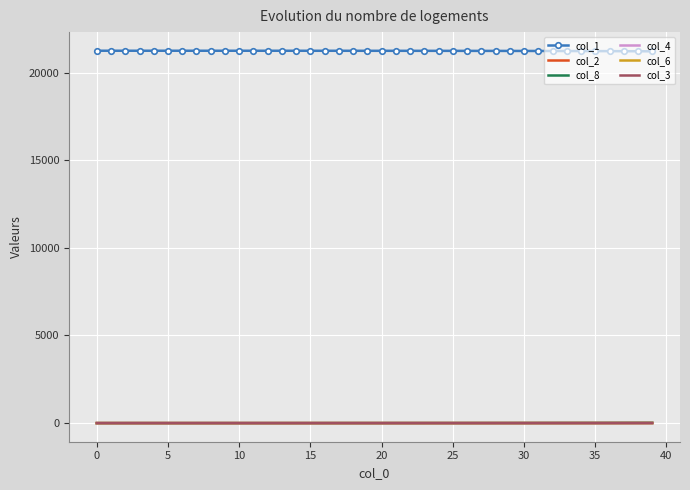

True or false: col_3 and col_1 intersect in this chart.

False